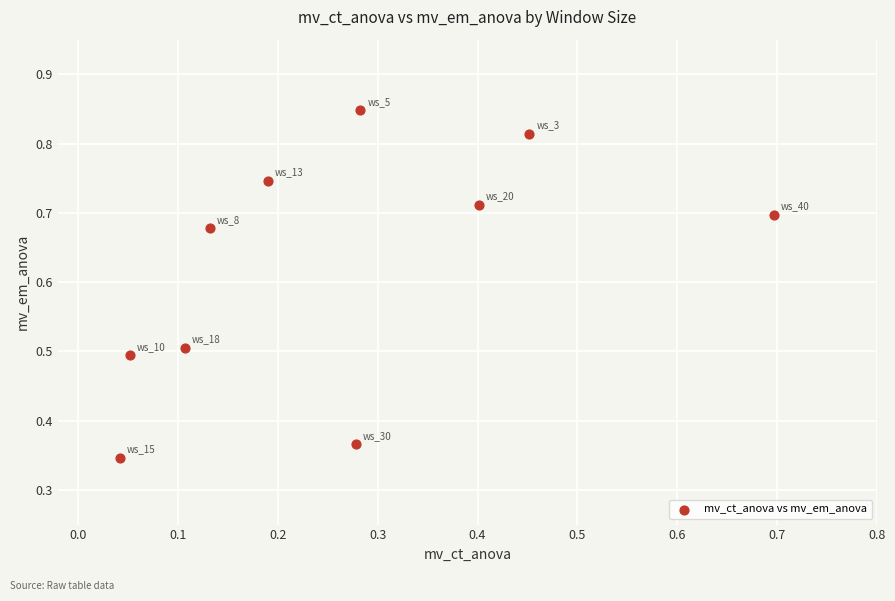

What is the average Y value?

0.6